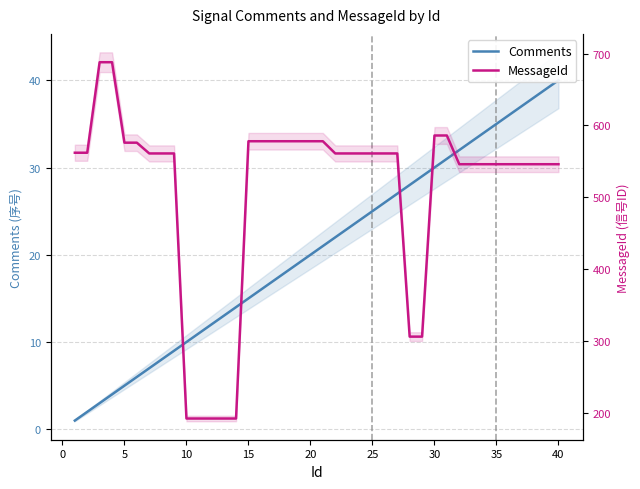

Which series has the largest total across all categories?

MessageId